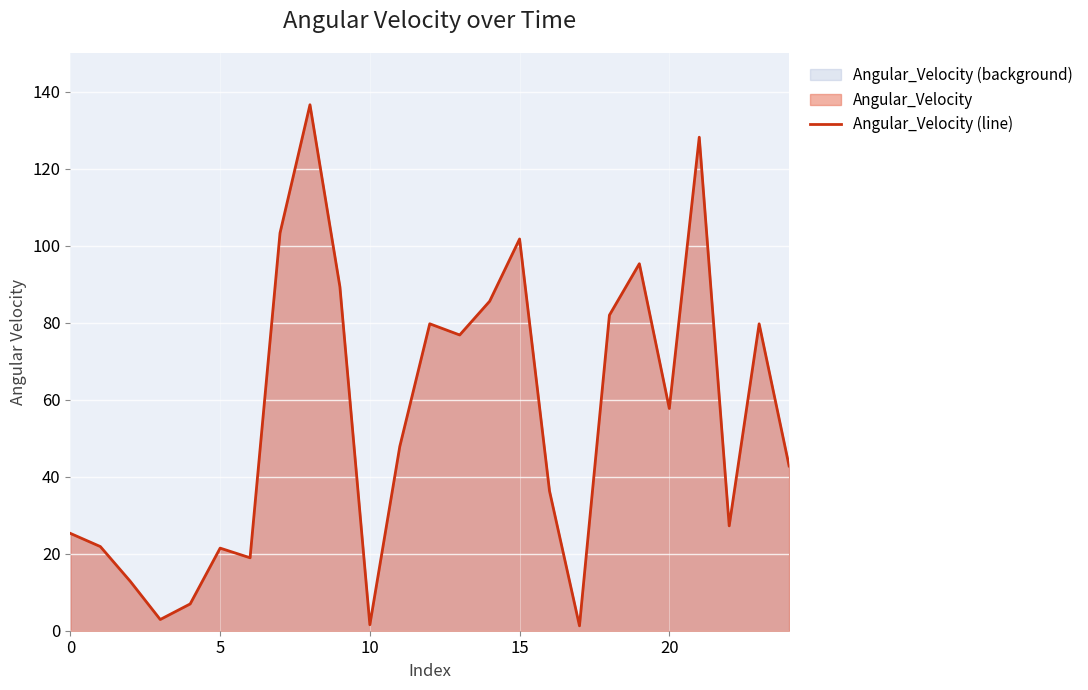

Between 22 and 23, which is larger?

23